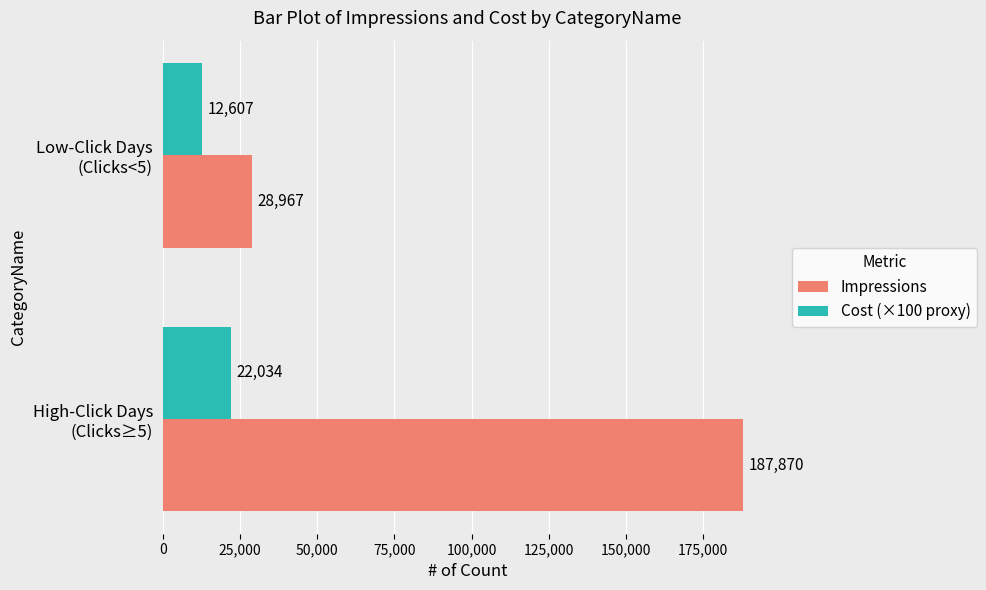

What is the greatest value displayed?

187870